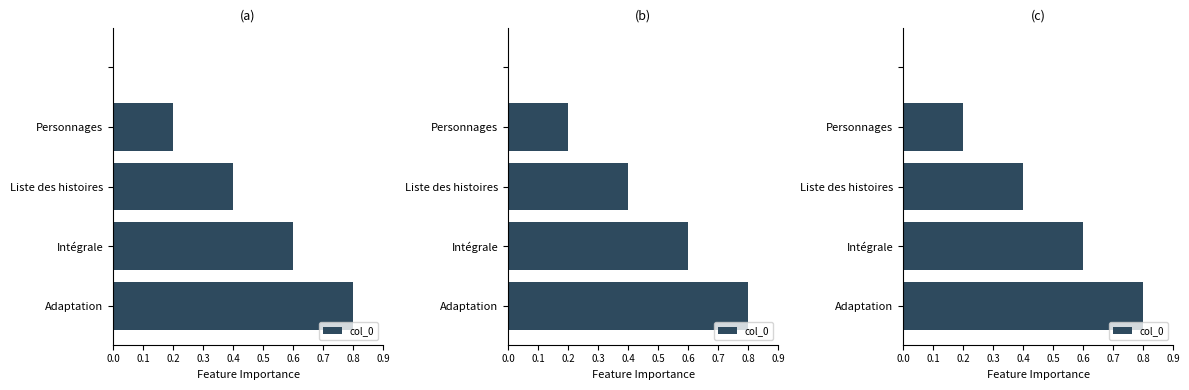

What is the change in value from 0.0 to 0.2?

+0.4